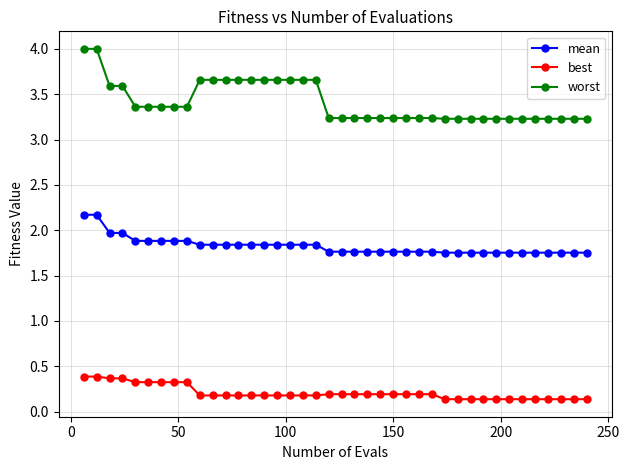

Which series has the widest spread of values?

worst